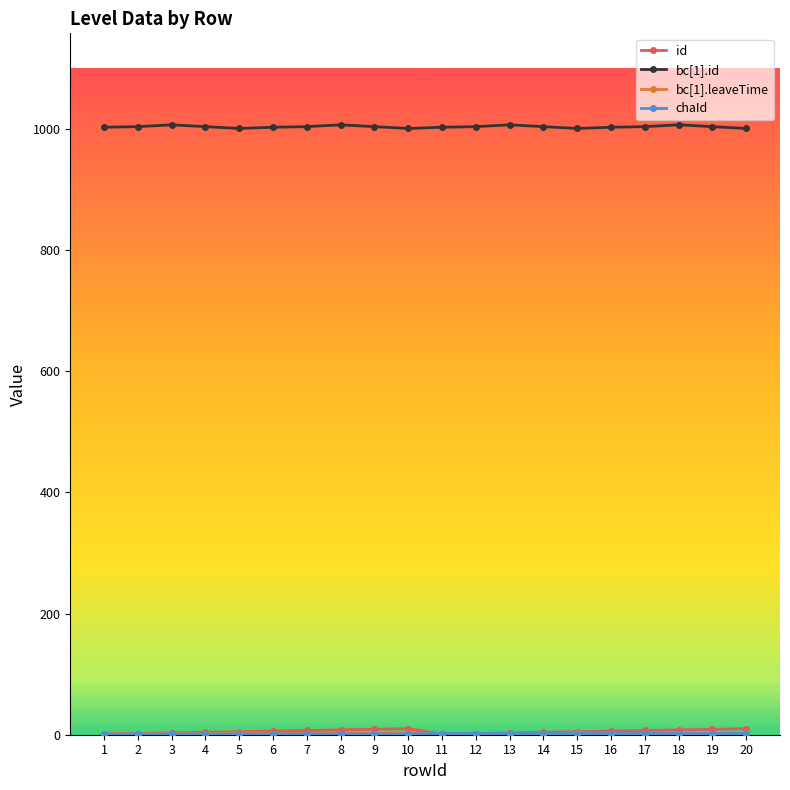

How many lines are shown in the chart?

4